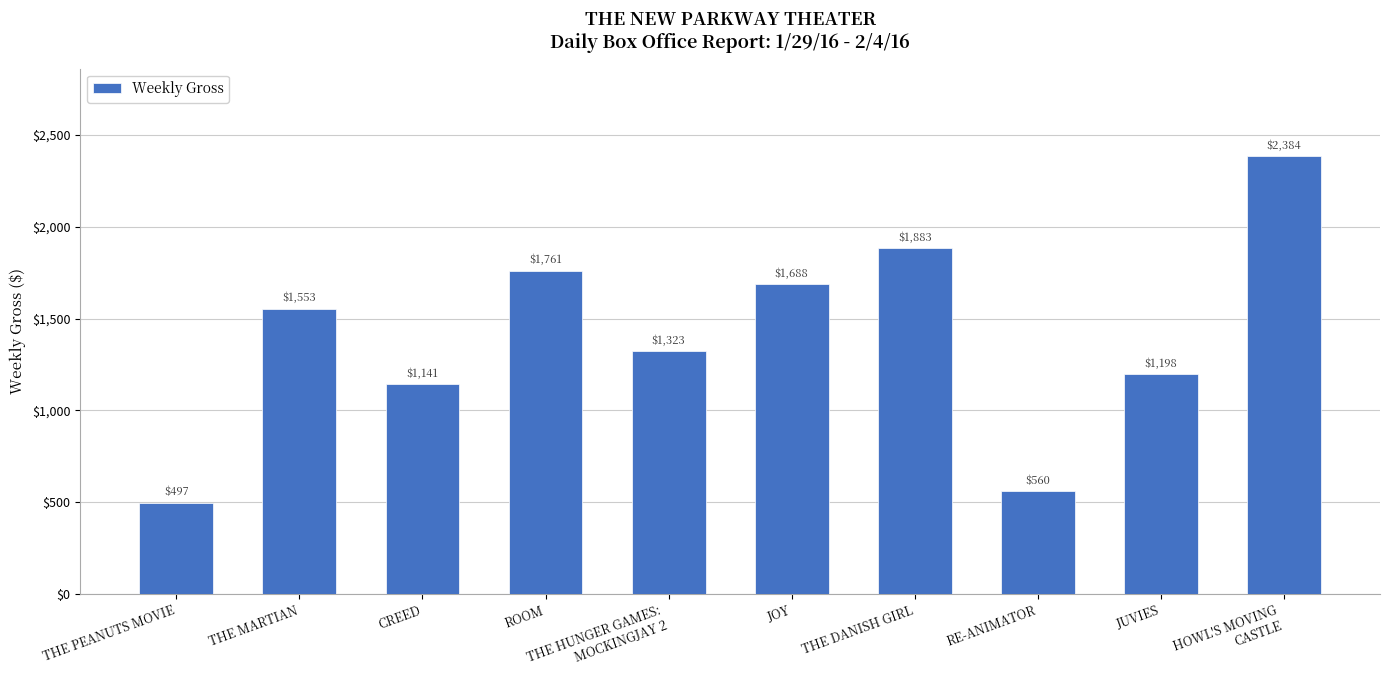

The value at THE PEANUTS MOVIE is 201. True or false?

False